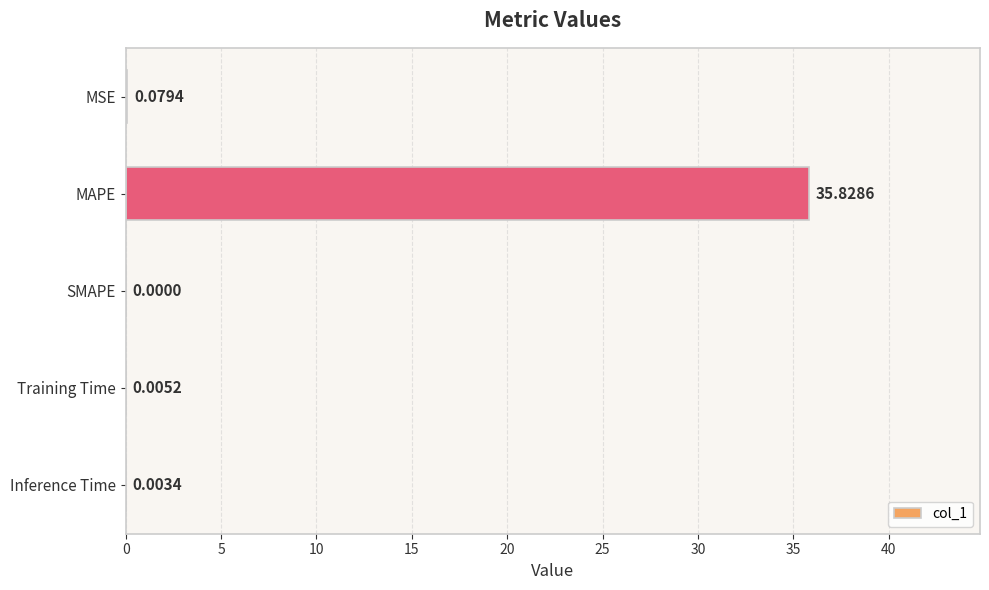

Are the bars horizontal?

Yes